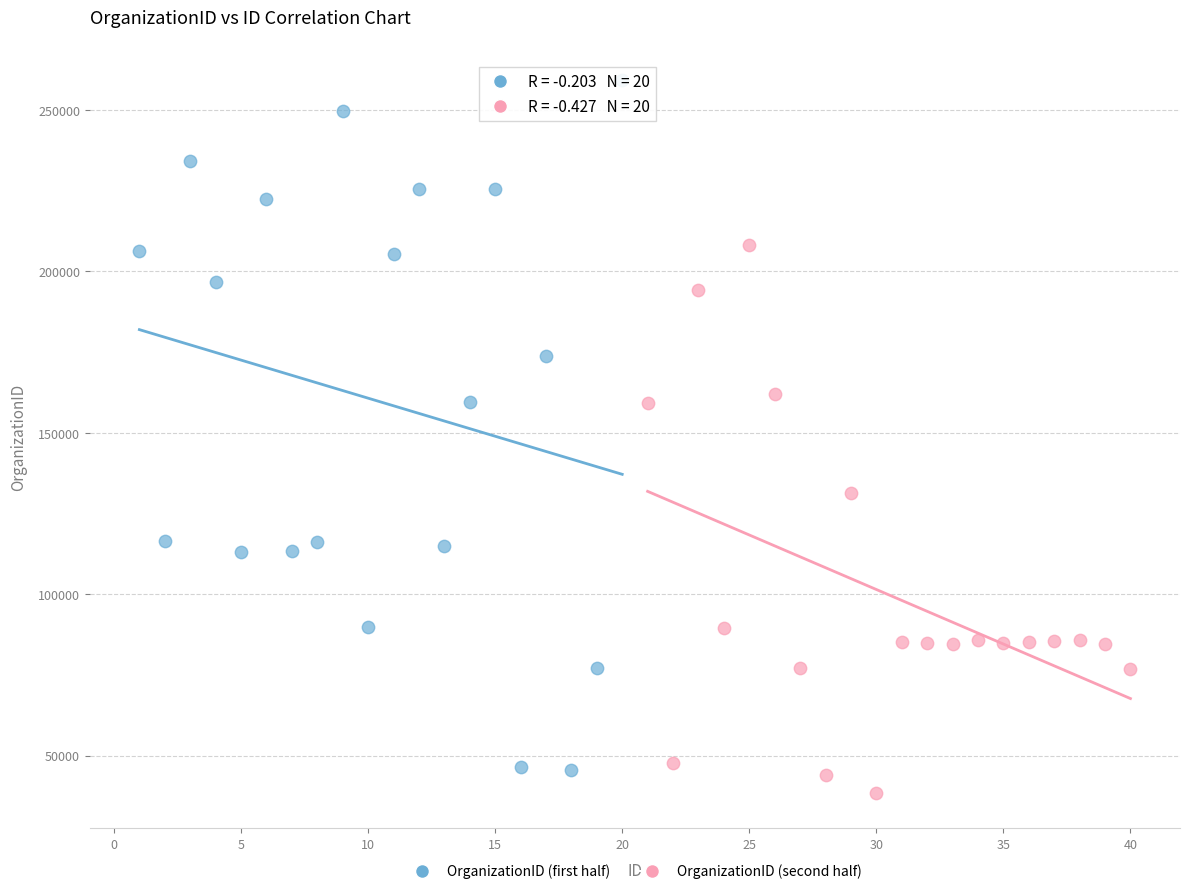

What are all the series names shown in the legend?

OrganizationID (first half), OrganizationID (second half)